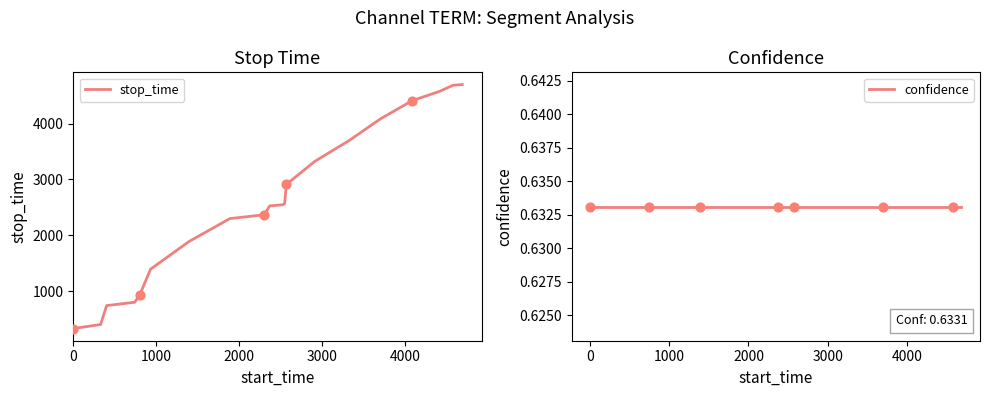

What are all the series names shown in the legend?

stop_time, confidence